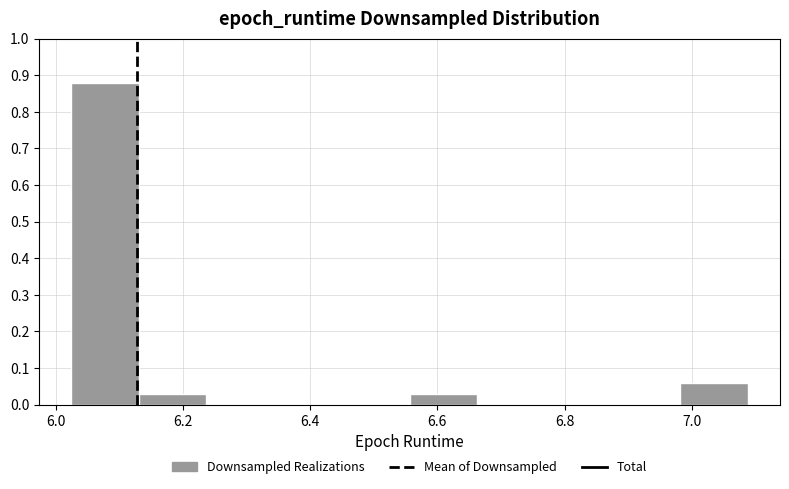

Which range on the x-axis has the tallest bar?

6.02 to 6.14